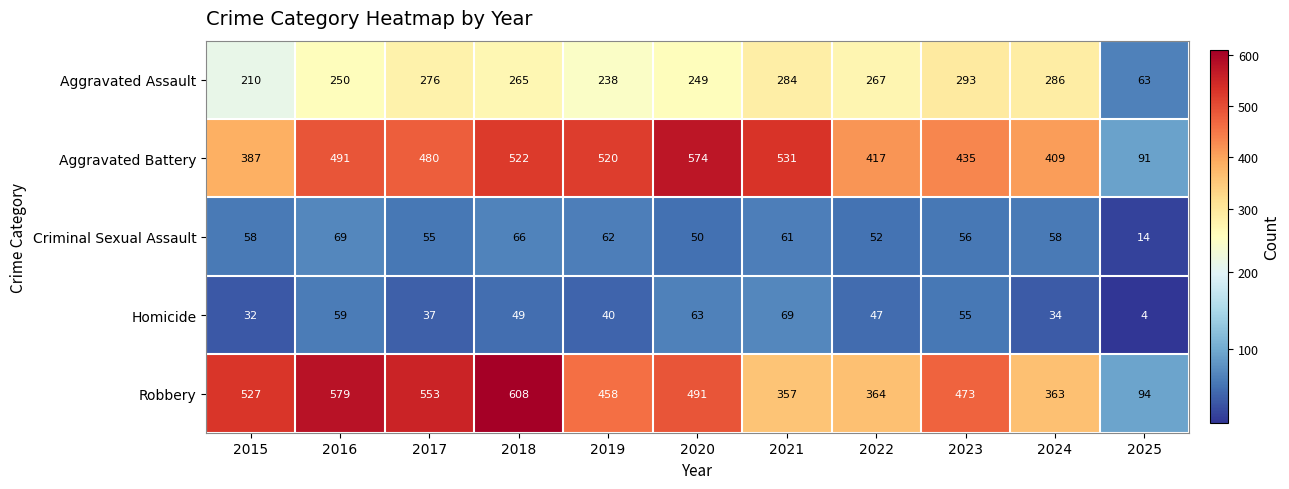

True or false: Homicide has a value of 4 at 2025.

True